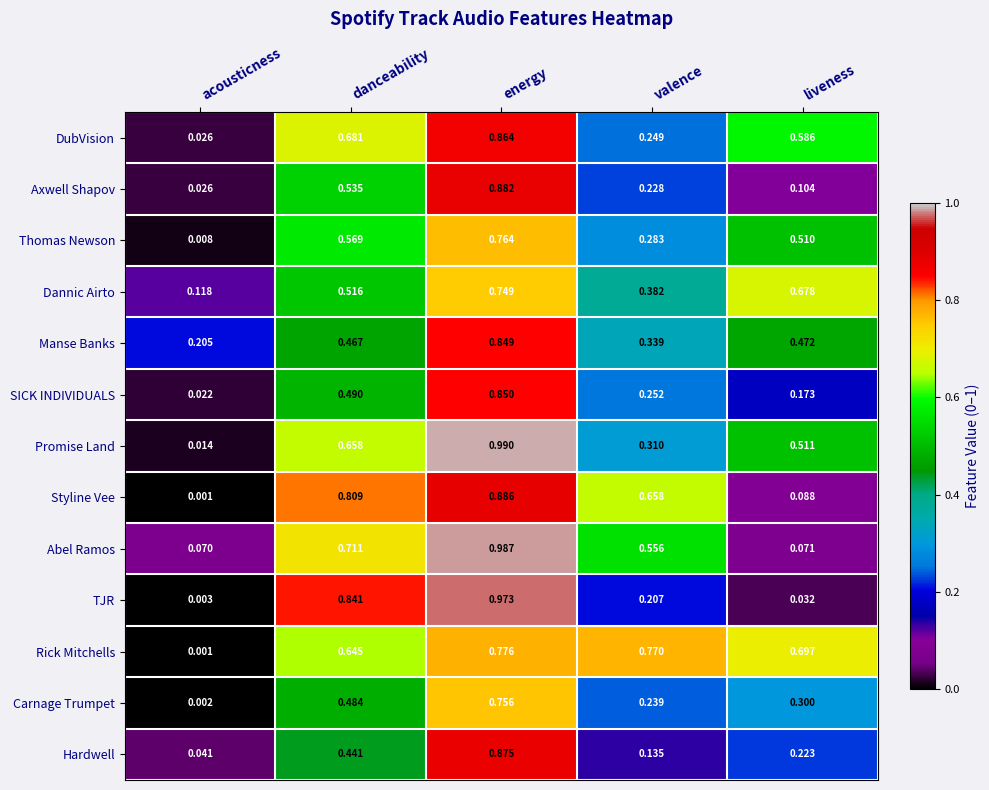

Where is Hardwell nearest to the value 0?

acousticness